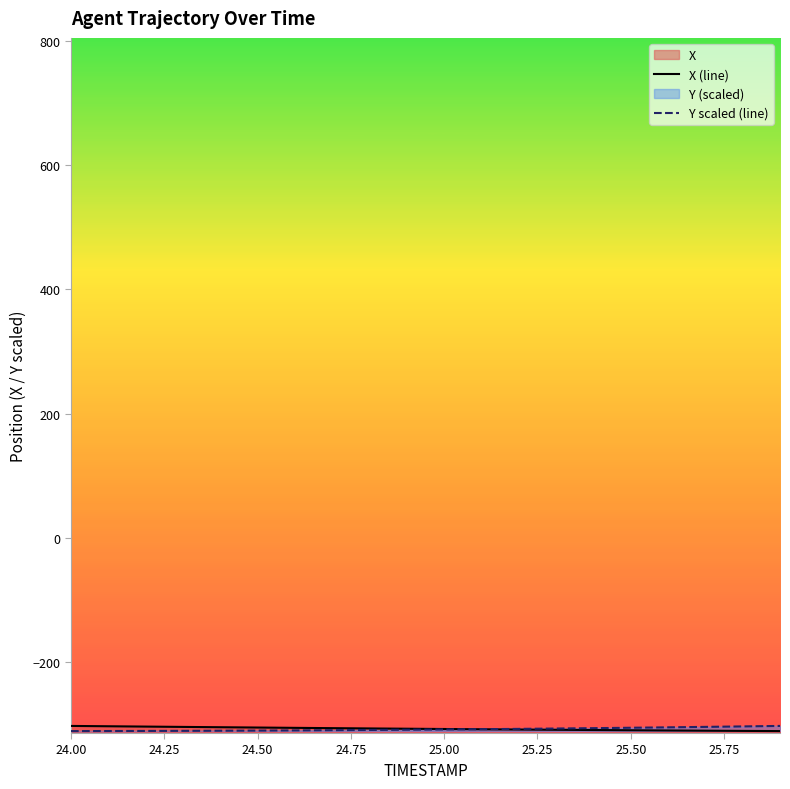

True or false: X (line) has a value of -303.2 at 24.00.

True